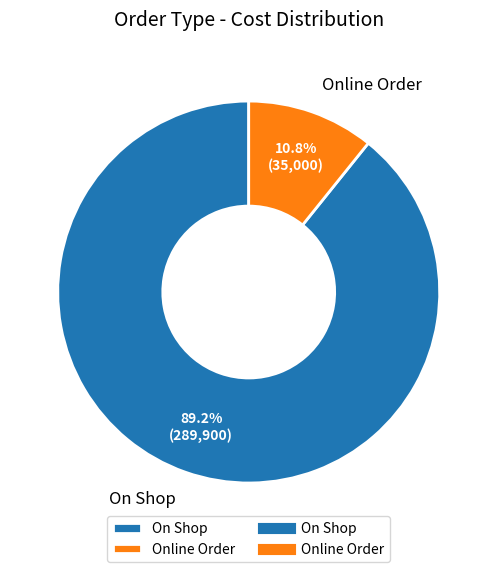

Approximately how many times larger is the value at On Shop compared to Online Order?

8.3